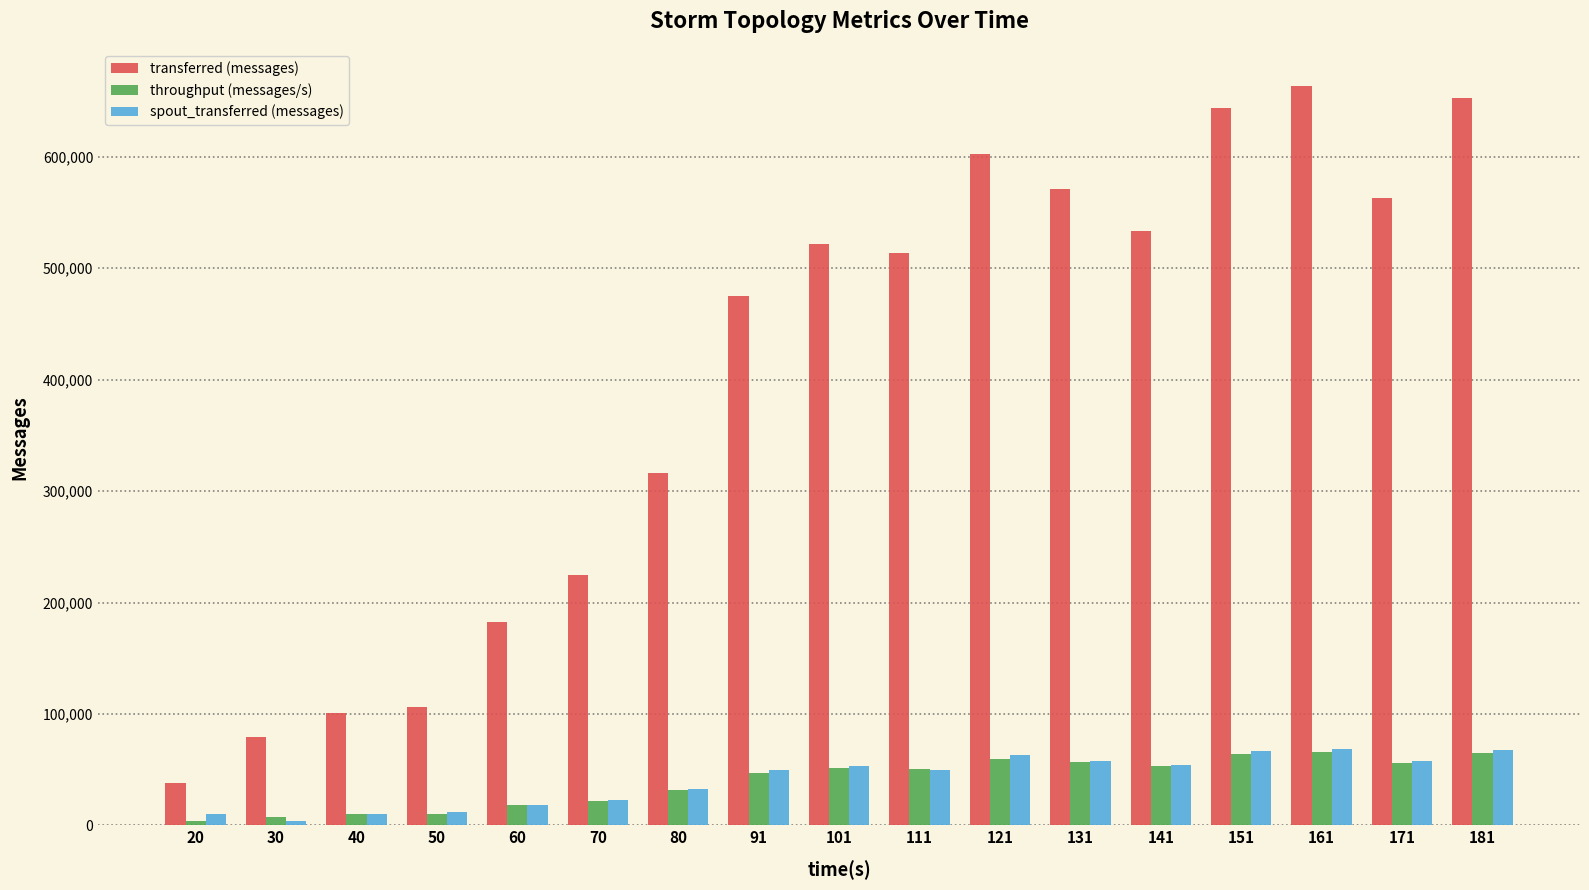

How many groups of bars are there?

17